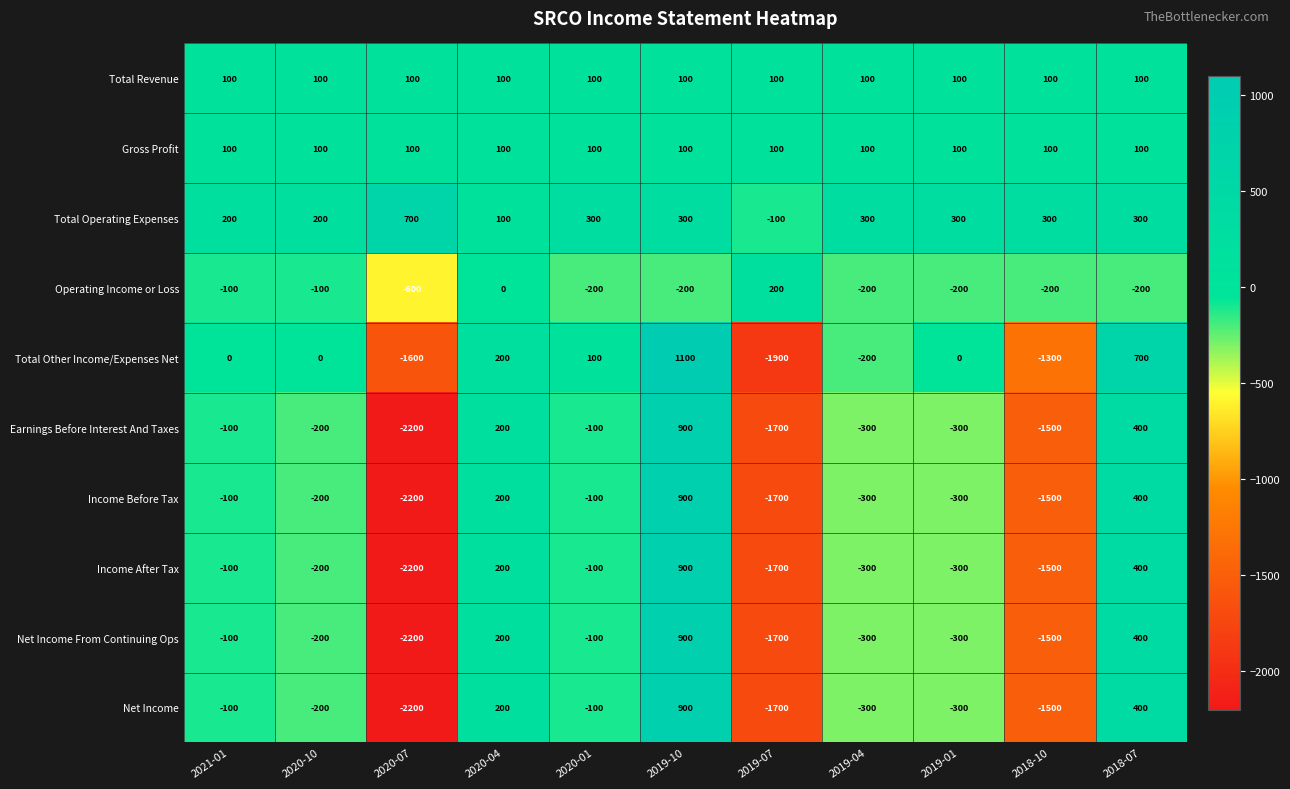

What is the spread (max minus min) of values at 2019-04?

600